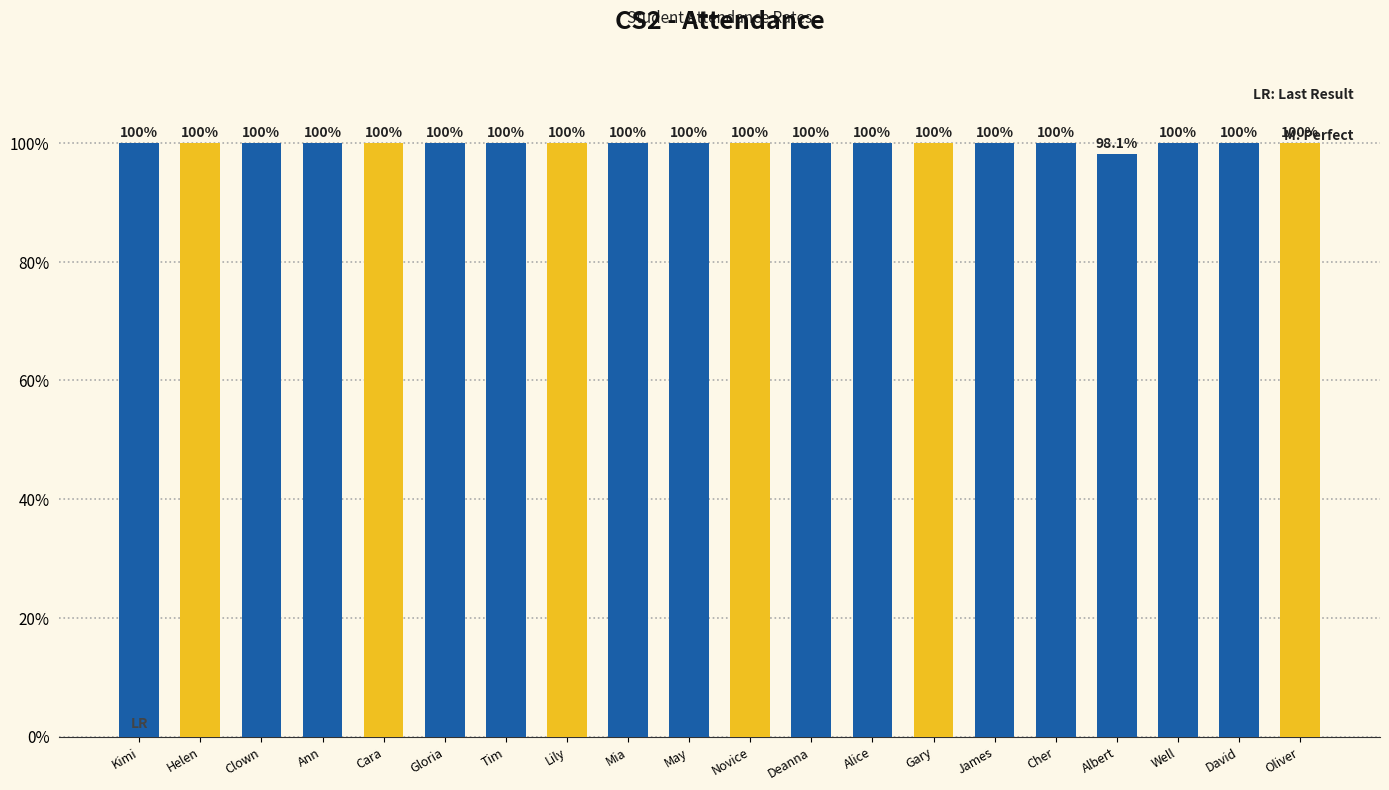

Does the chart contain any negative values?

No